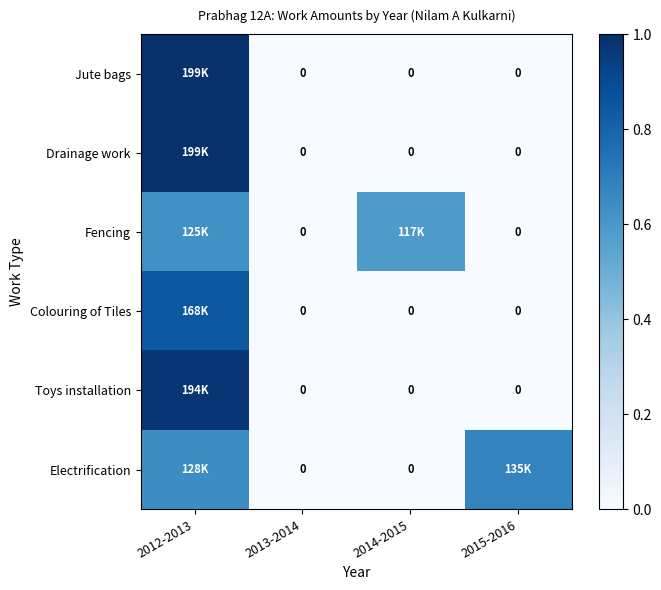

At 2015-2016, list the series in order from smallest to largest.

Jute bags, Drainage work, Fencing, Colouring of Tiles, Toys installation, Electrification